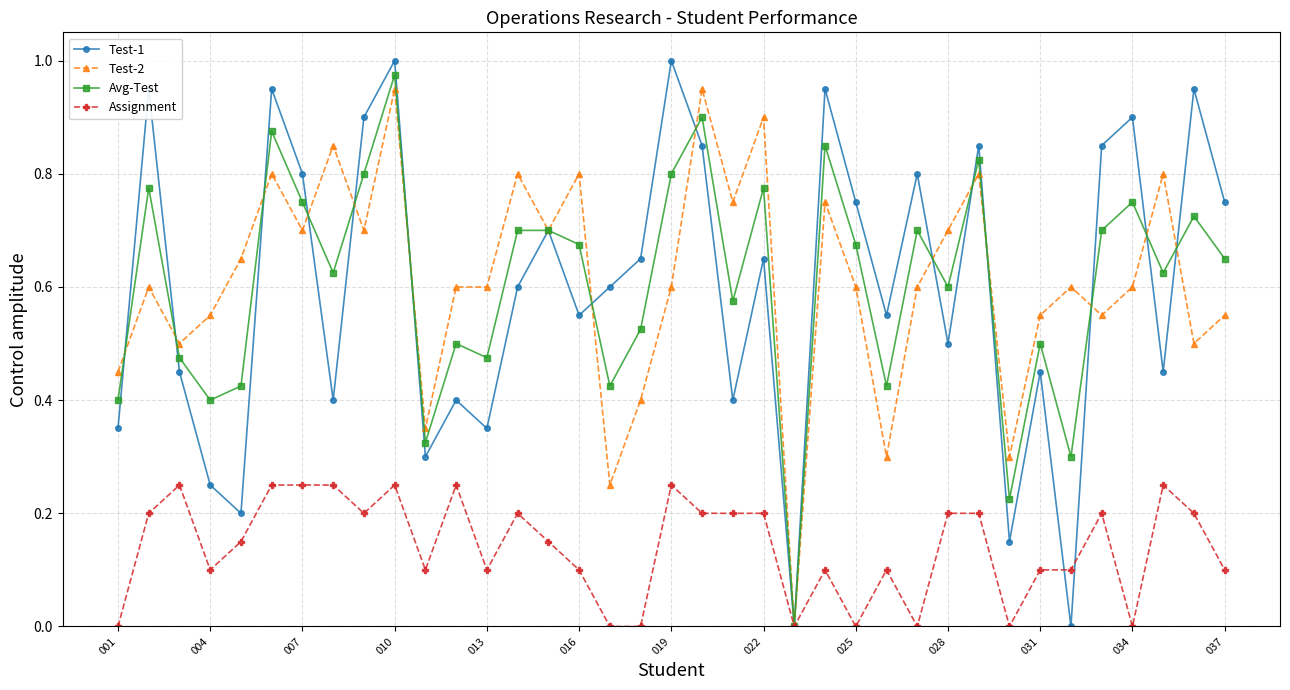

Which series has the widest spread of values?

Test-1